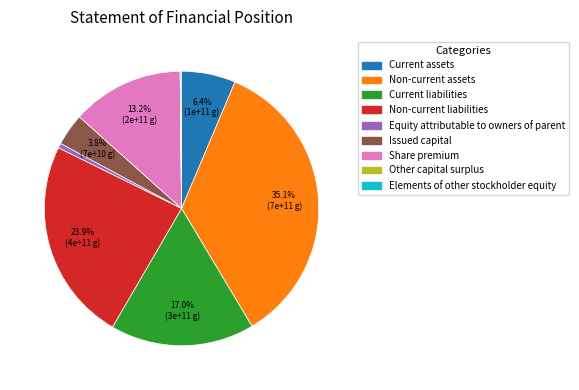

To the nearest percent, what is the difference between the Equity attributable to owners of parent and Current liabilities slice percentages?

16%